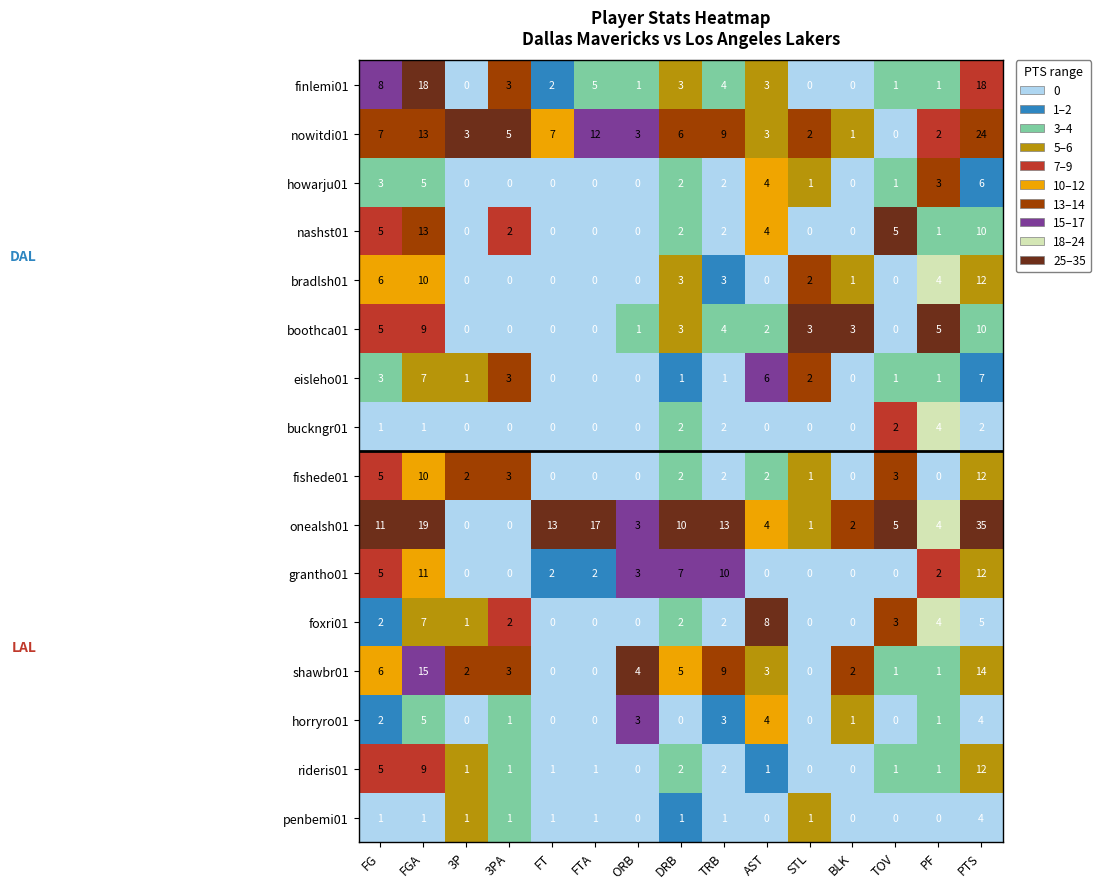

At which category is the sum across all series the highest?

PTS